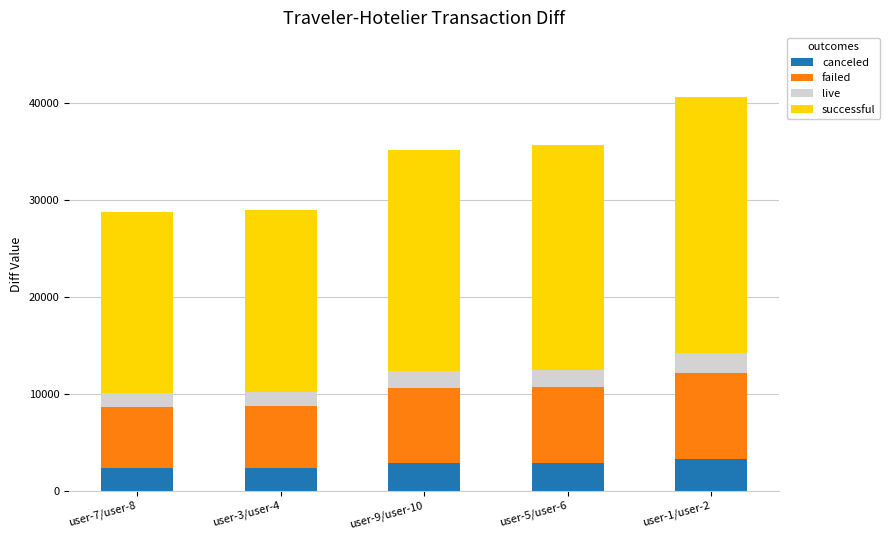

What is the minimum value for canceled?

2298